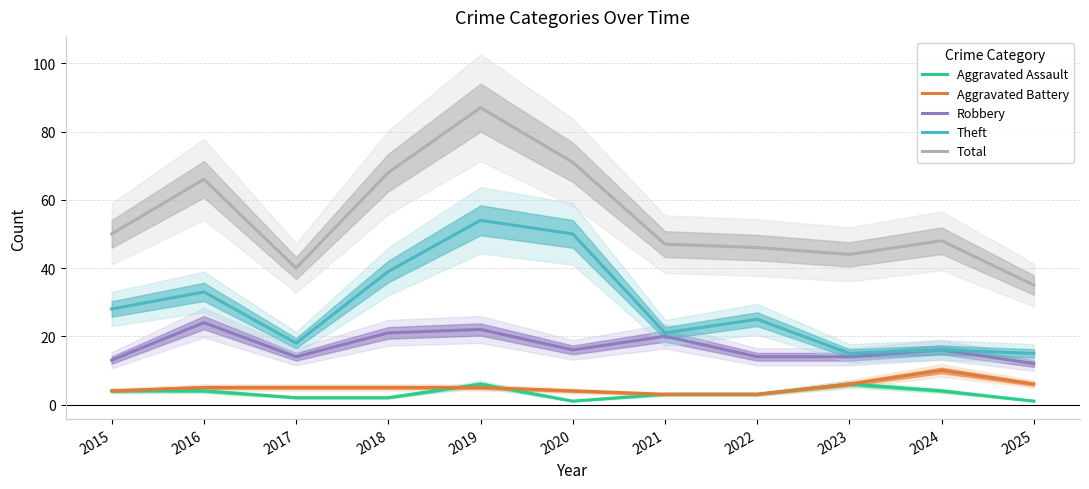

The Robbery series shows 3 at 2015. True or false?

False